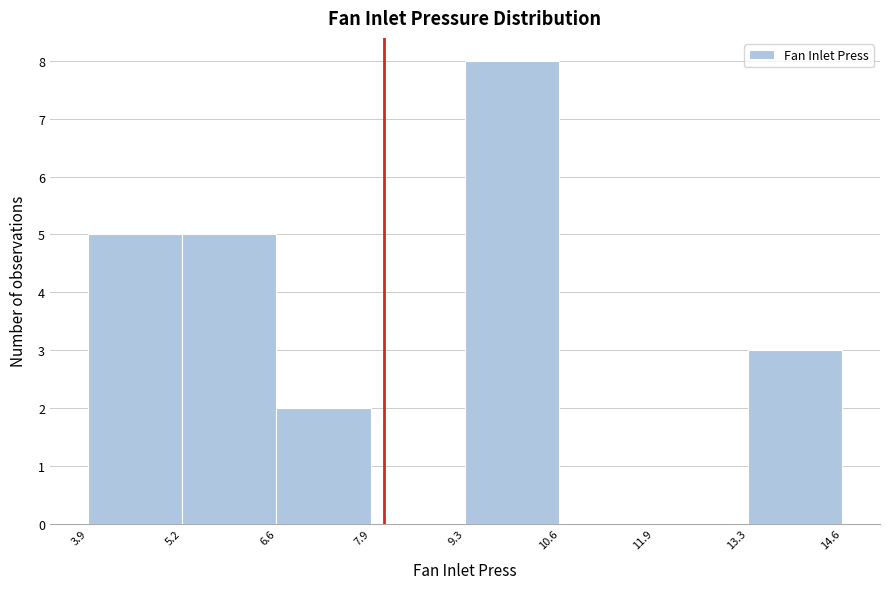

Reading left to right, list every bar in this chart as the range it spans on the x-axis followed by its height. The values are not printed on the chart, so give them approximately, as read against the axis.

3.9 to 5.2: 5
5.2 to 6.6: 5
6.6 to 7.9: 2
7.9 to 9.3: 0
9.3 to 10.6: 8
10.6 to 11.9: 0
11.9 to 13.3: 0
13.3 to 14.6: 3